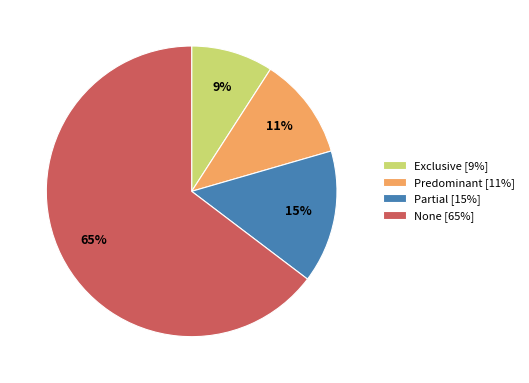

Does any single category account for the majority?

Yes